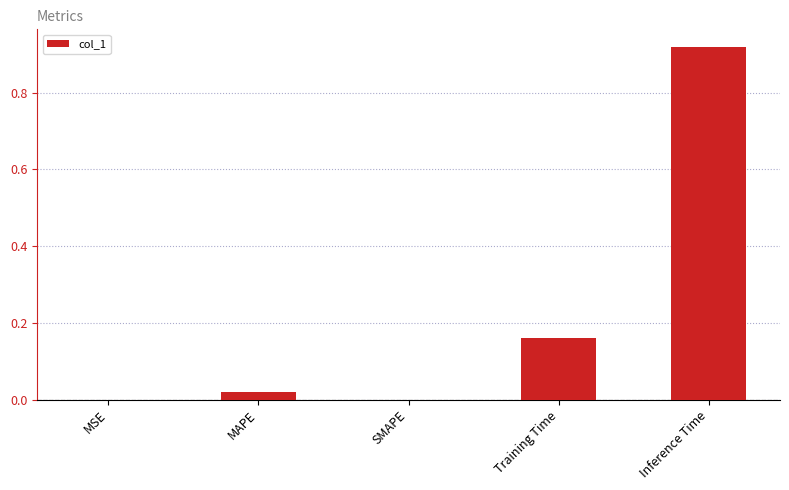

What is the sum of all values?

1.1